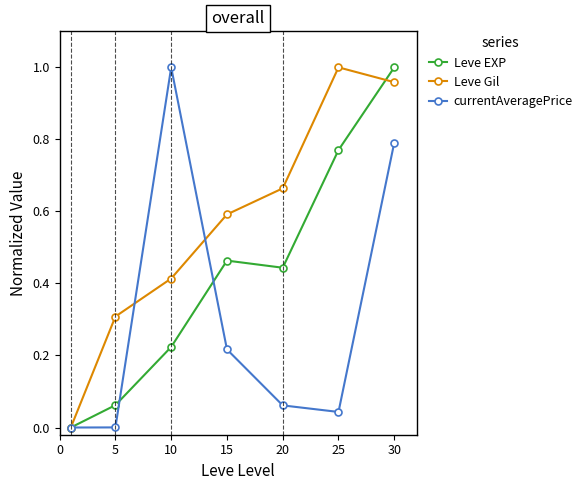

Rank the series by their average value, from highest to lowest.

Leve Gil, Leve EXP, currentAveragePrice